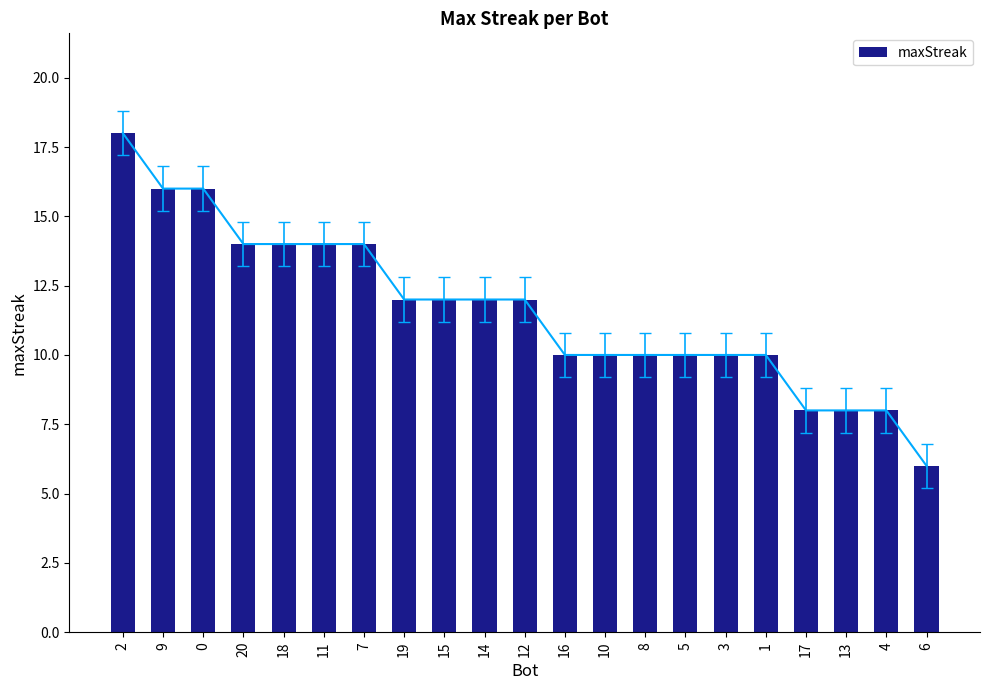

Is it true that the value at 9 is 16?

True